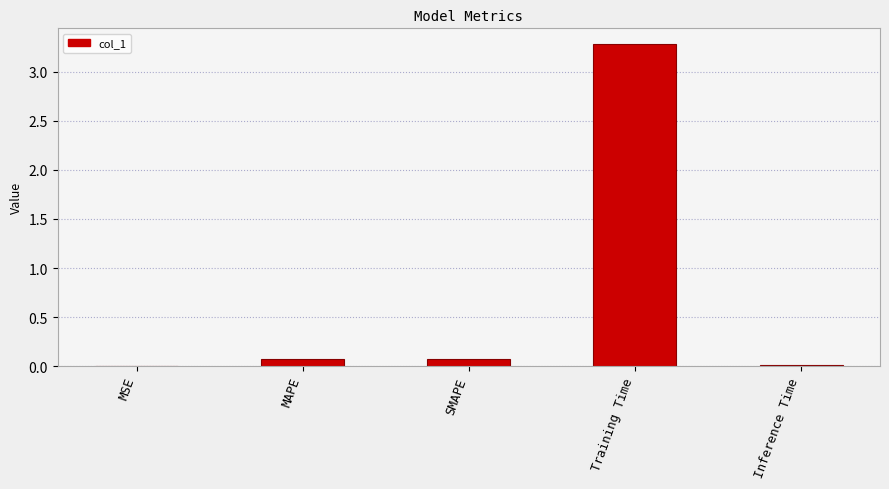

Is it true that the value at MAPE is 0.1?

True